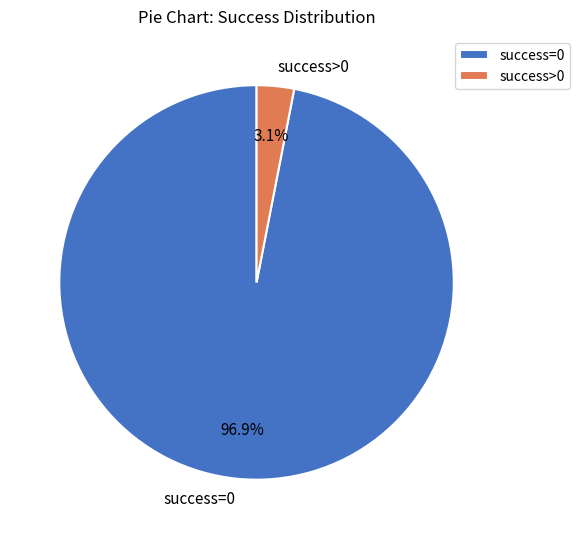

Combined, what portion of the pie is success>0 and success=0?

100.0%